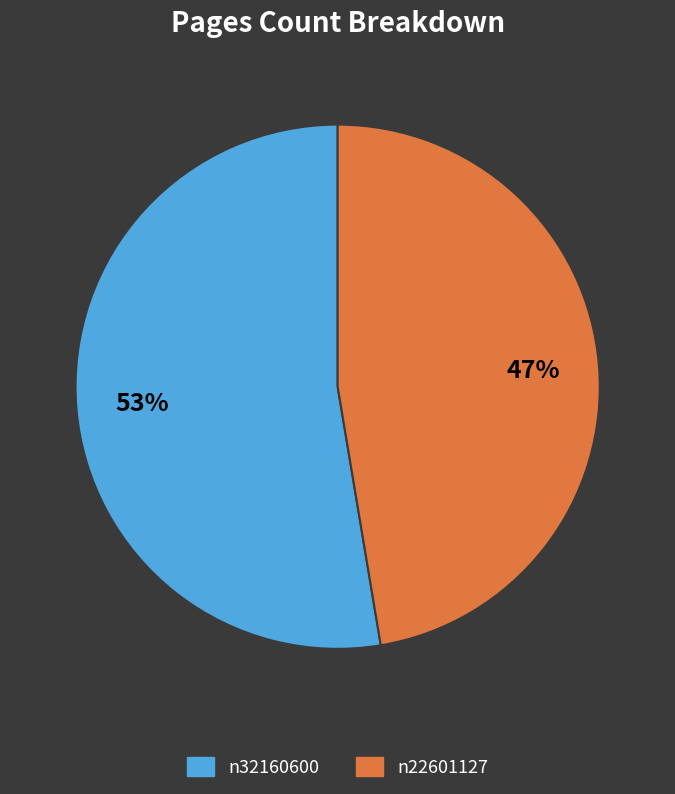

Rank the categories by value from highest to lowest.

n32160600, n22601127